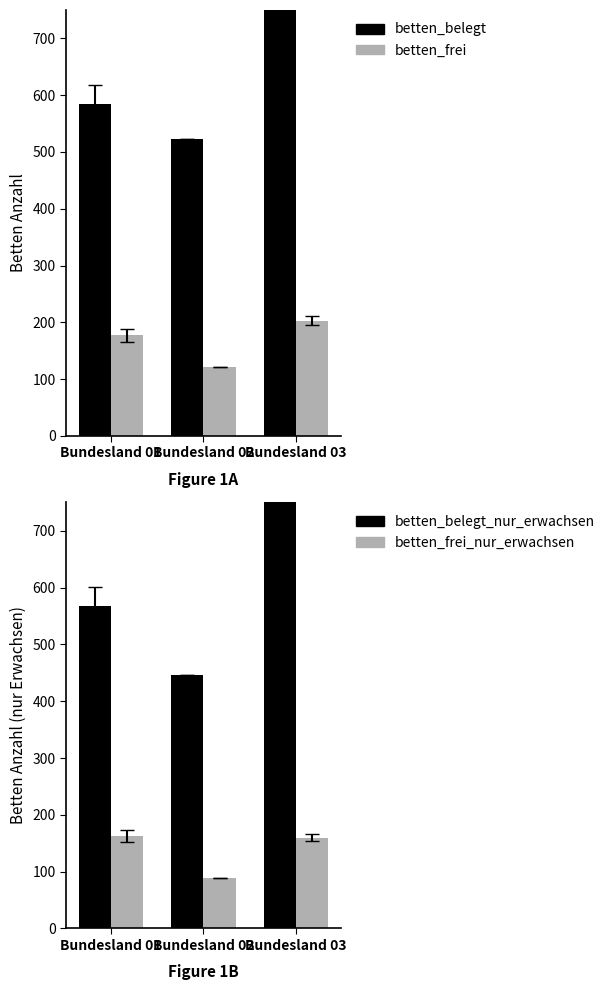

Does the chart contain stacked bars?

No